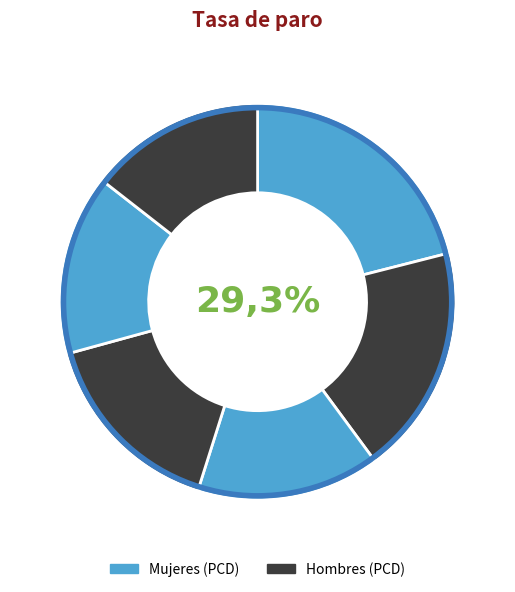

How many slices are in this pie chart?

6